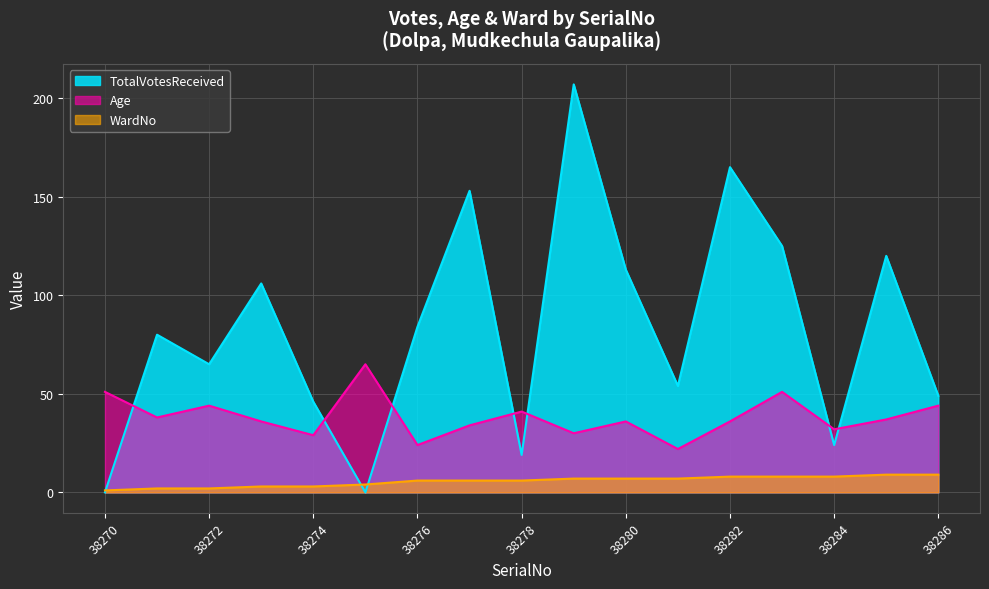

How many lines are shown in the chart?

3